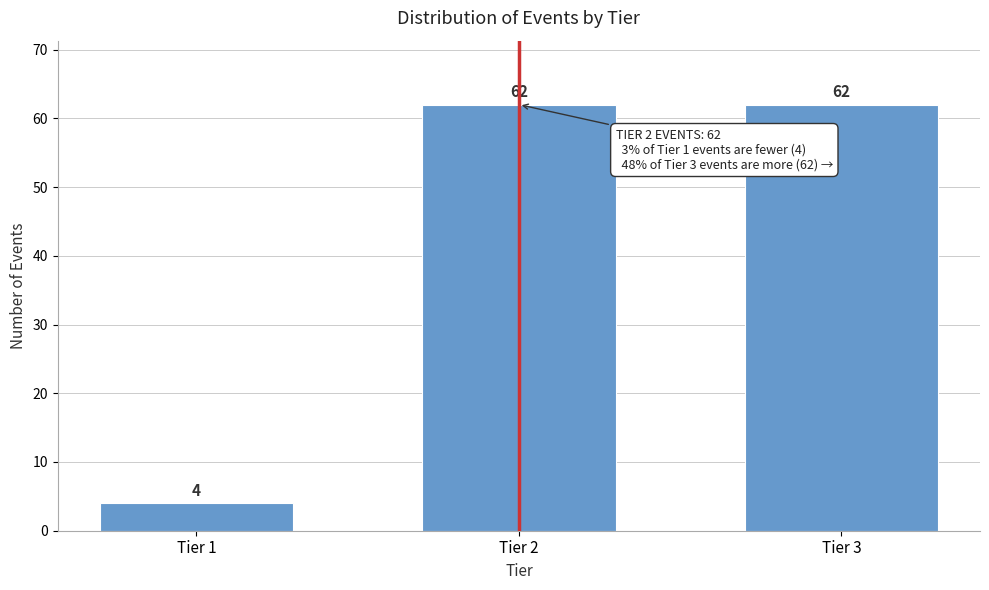

Reading right to left, list all the values displayed in this chart.

62	62	4